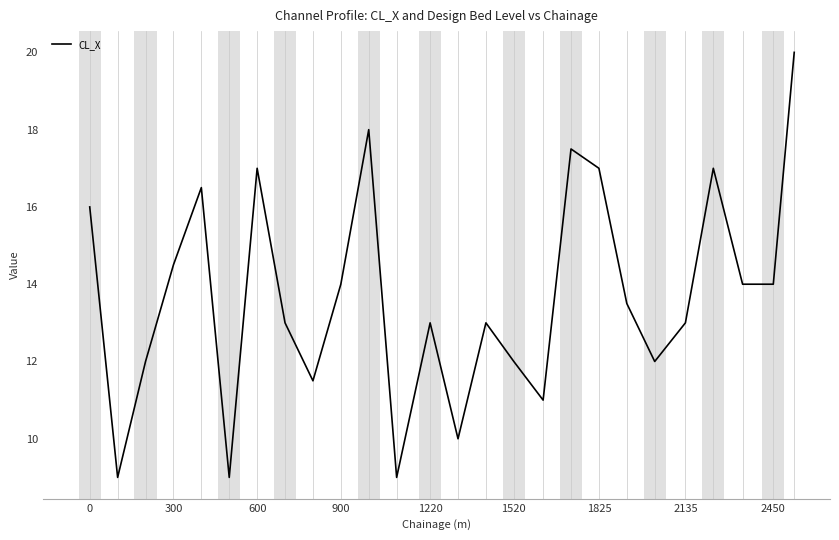

What is the greatest value displayed?

20.0